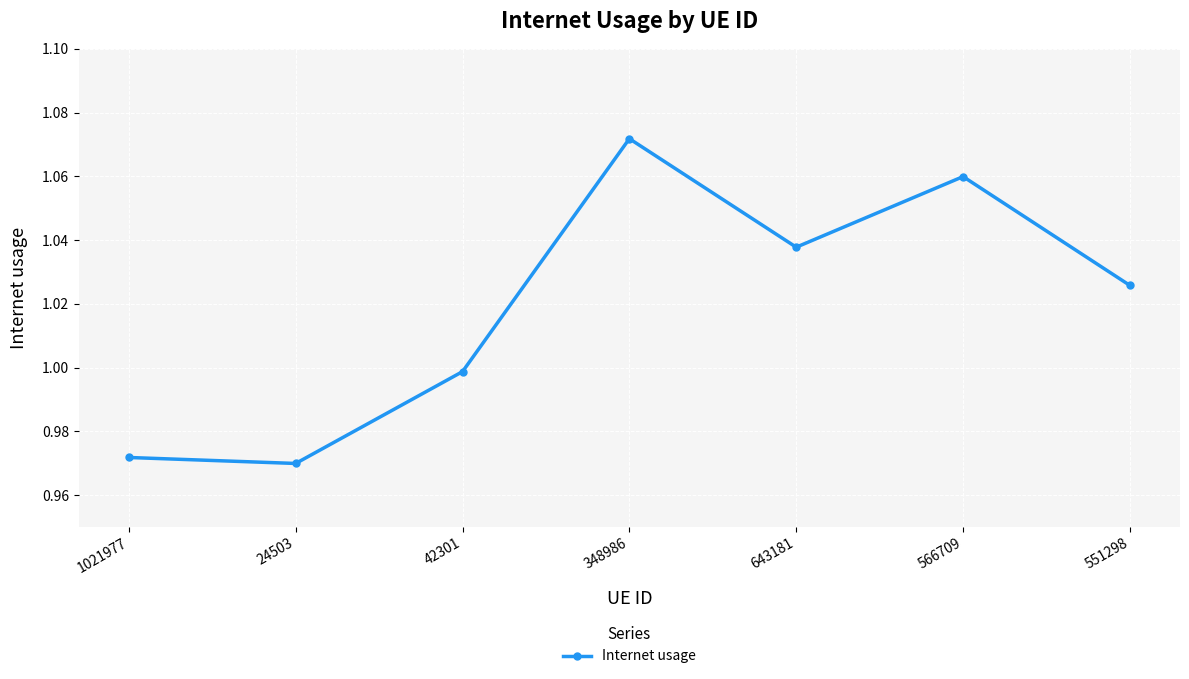

What is the label of the 3rd point from the left?

42301